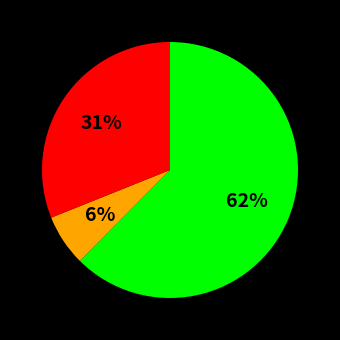

Is there a majority slice in this chart?

Yes